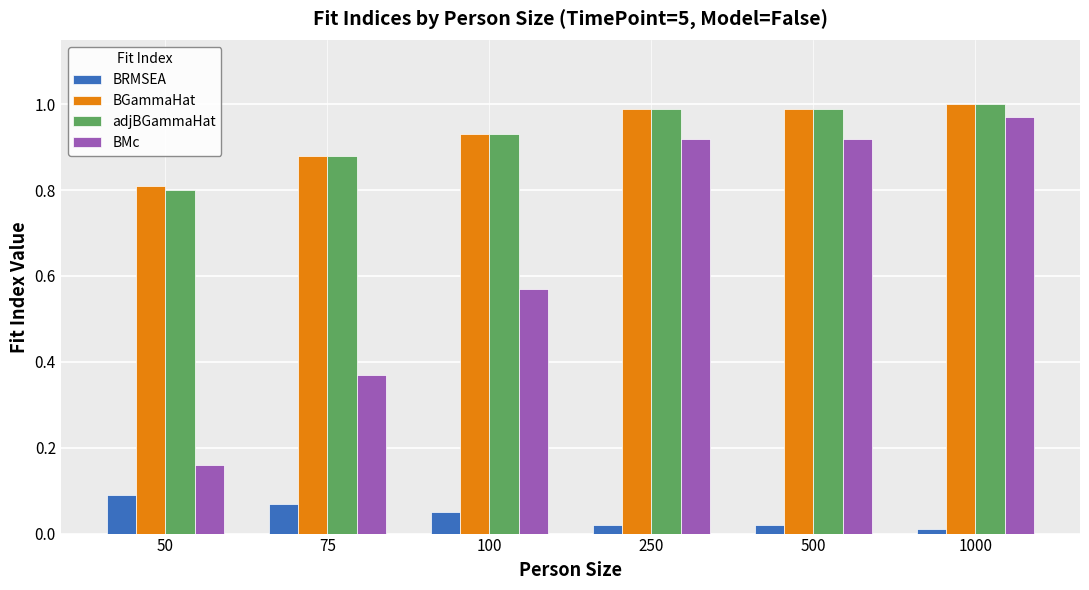

Which series changed the most between 75 and 1000?

BMc